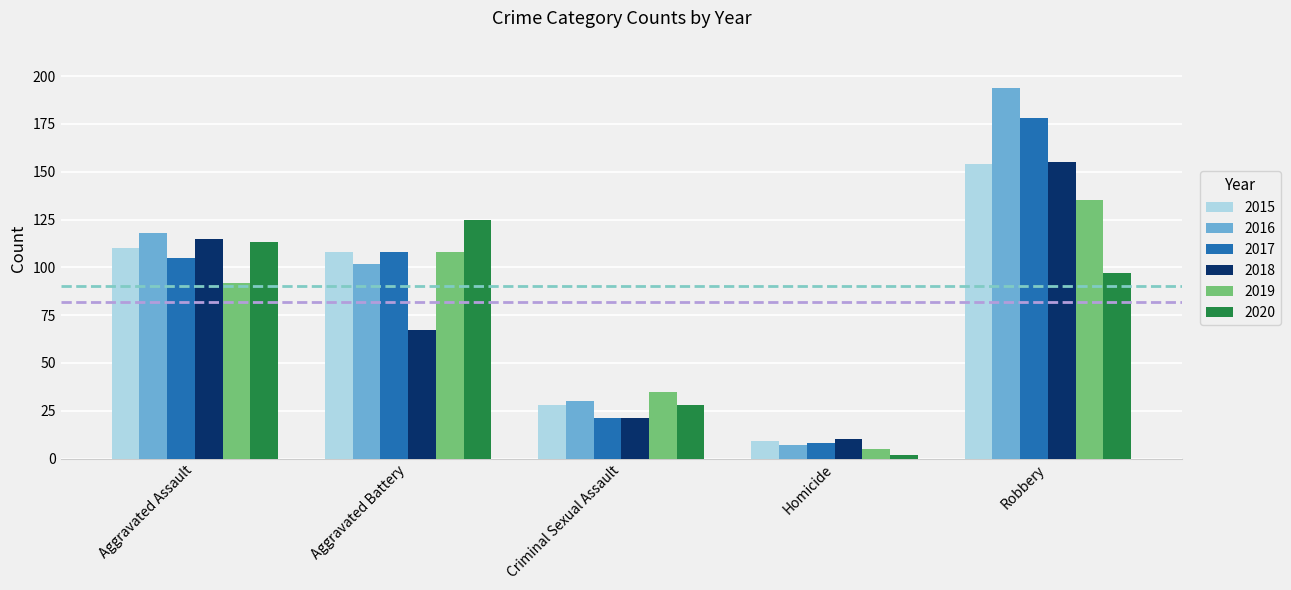

The value of 2016 at Criminal Sexual Assault is 30. True or false?

True